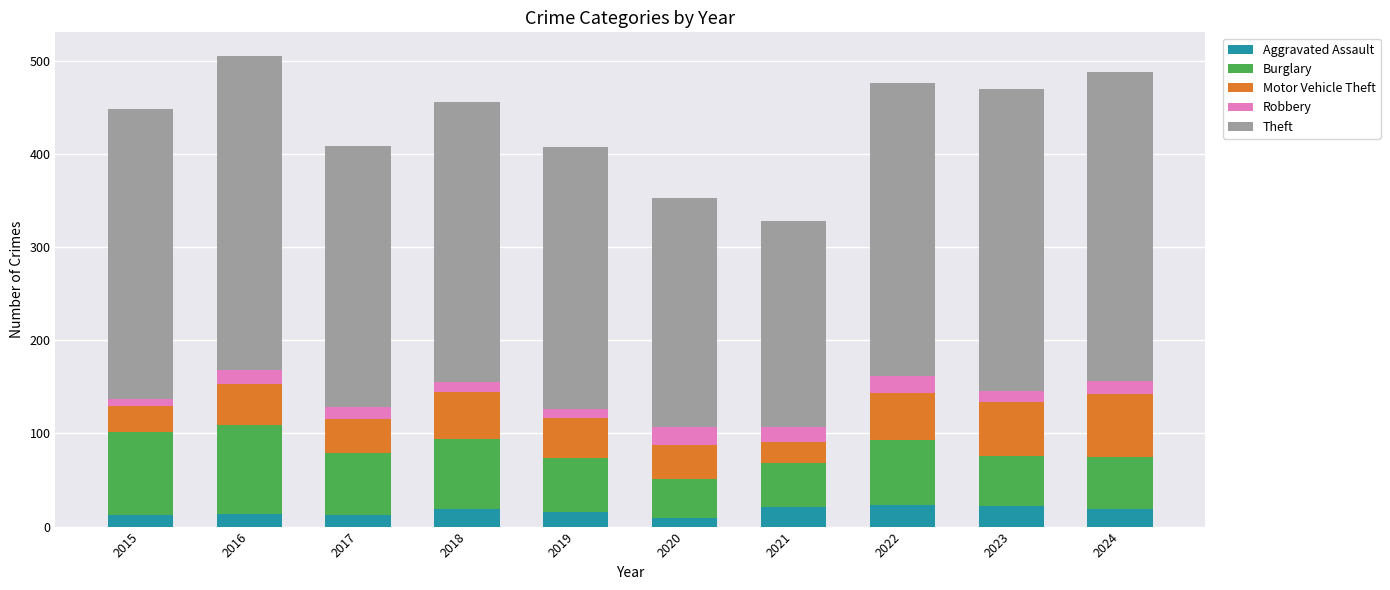

What is the total value across all series at 2023?

469